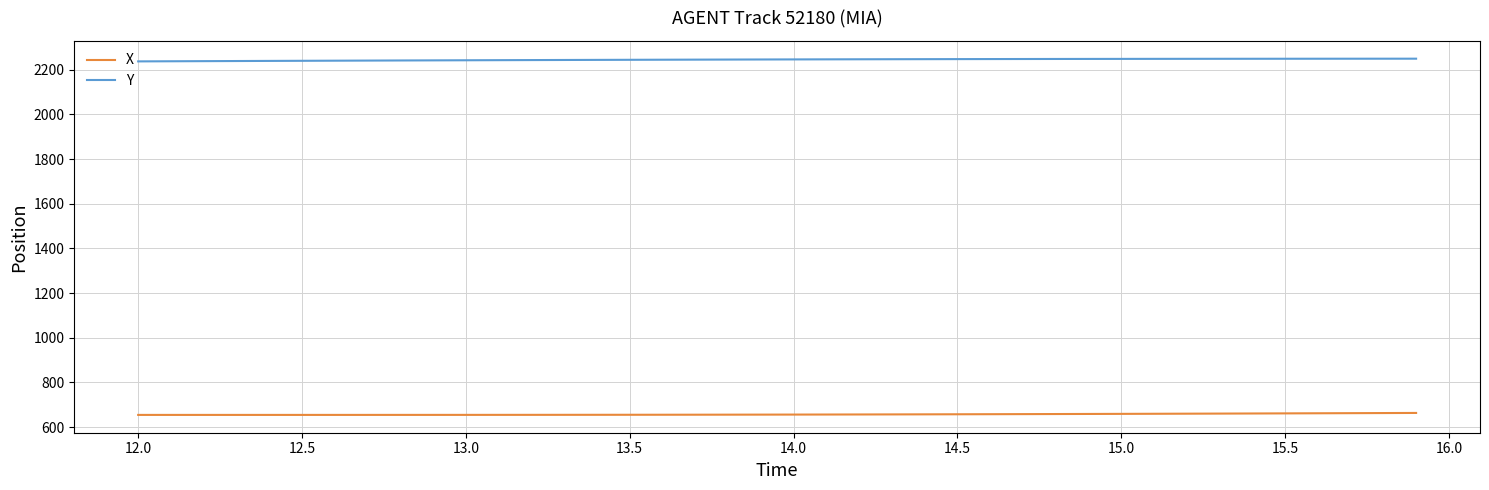

What is the maximum value shown in the chart?

2249.7